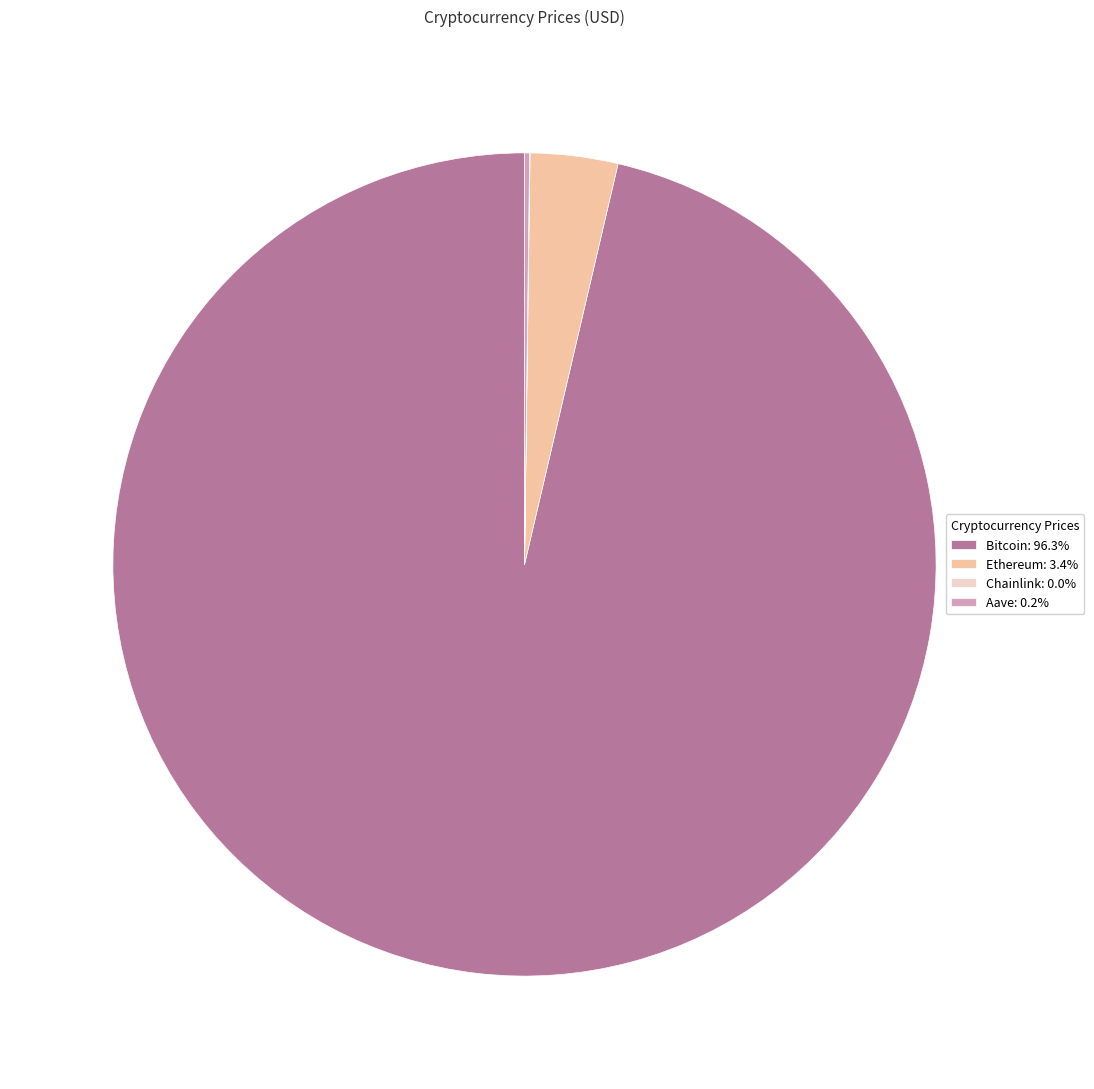

Does Bitcoin: 96.3% account for over 50% of the chart?

Yes